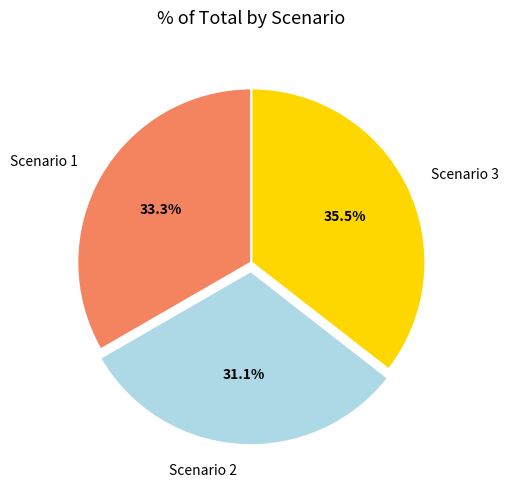

How much of the chart is everything except Scenario 3?

64.5%